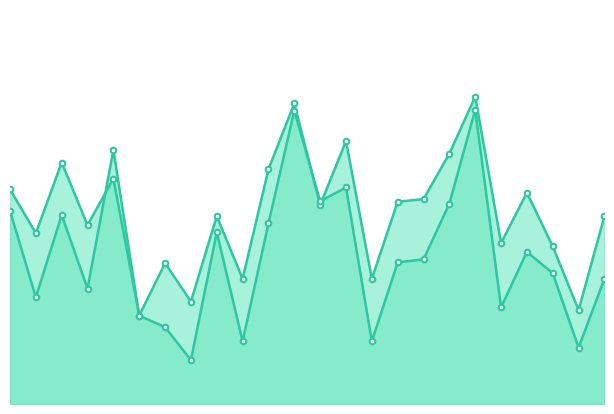

Which label corresponds to the largest value in the chart?

18